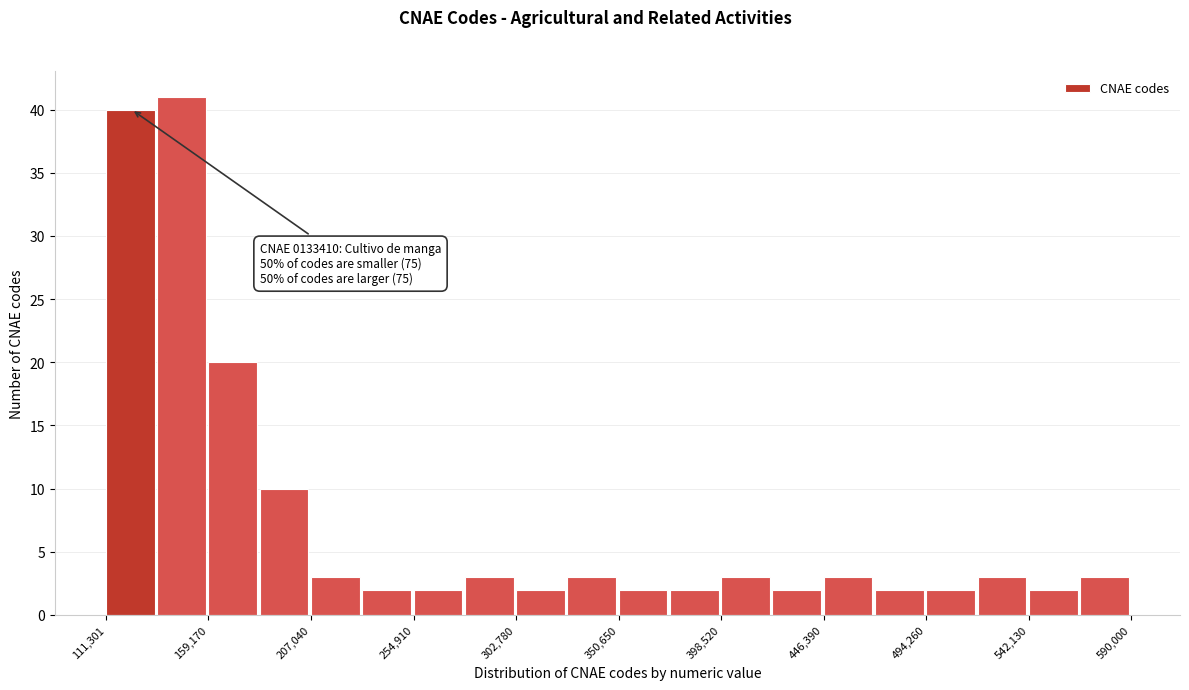

Over which range of the x-axis is the bar tallest?

135000 to 160000